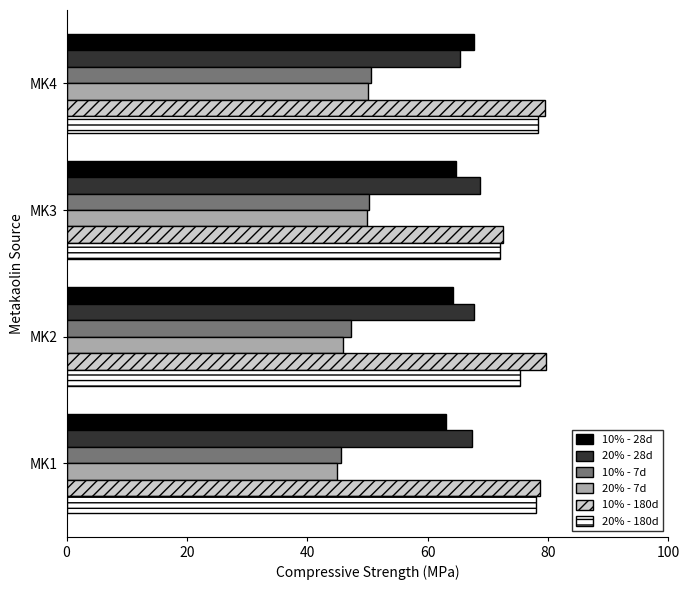

What is the difference between the maximum and minimum values in the 20% - 7d series?

5.2